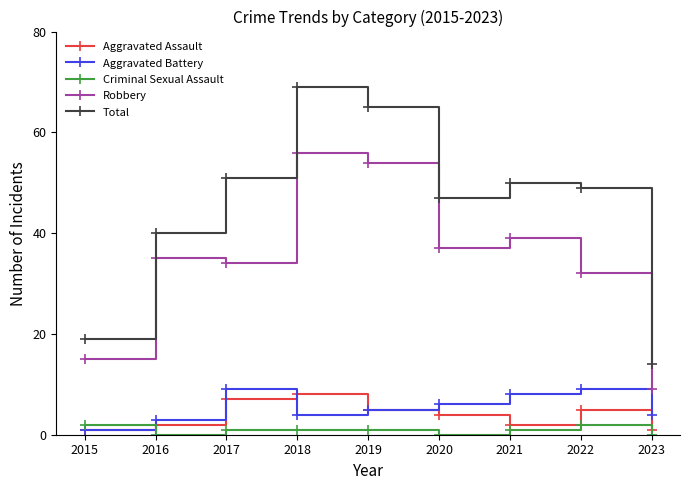

Where is the first local maximum for Total?

2018